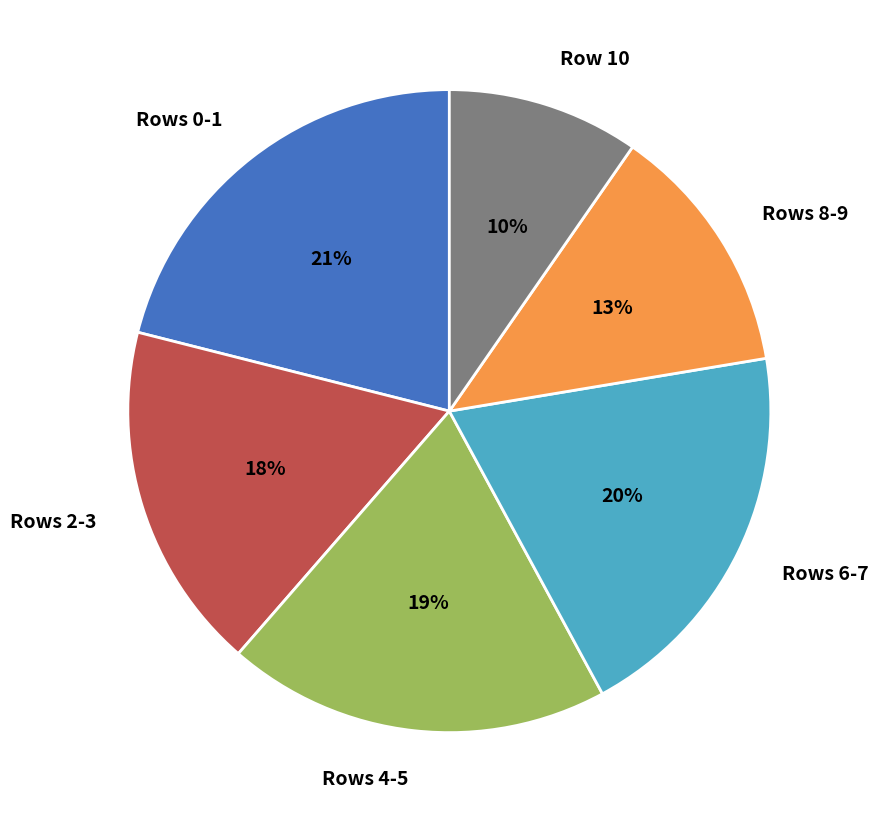

The Rows 6-7 slice represents 28% of the pie. True or false?

False